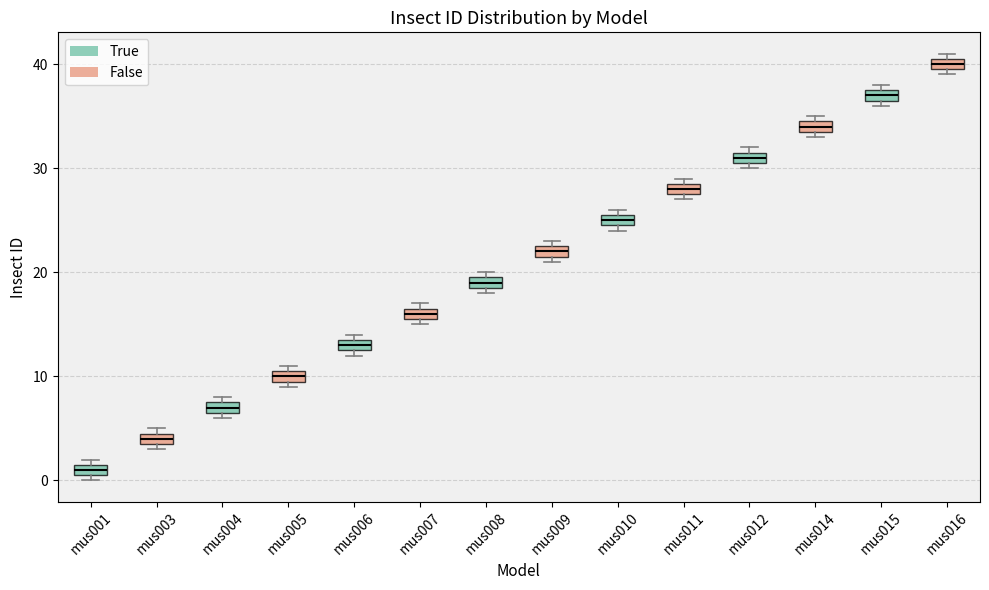

Which box's median line is the highest?

mus016